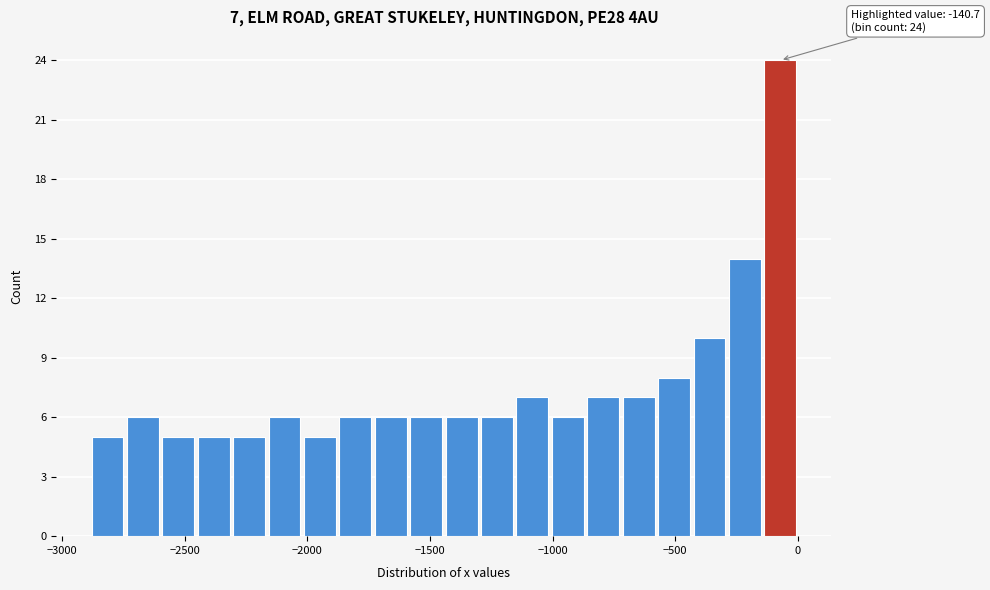

Read against the x-axis, roughly where is the centre of the tallest bar?

-50